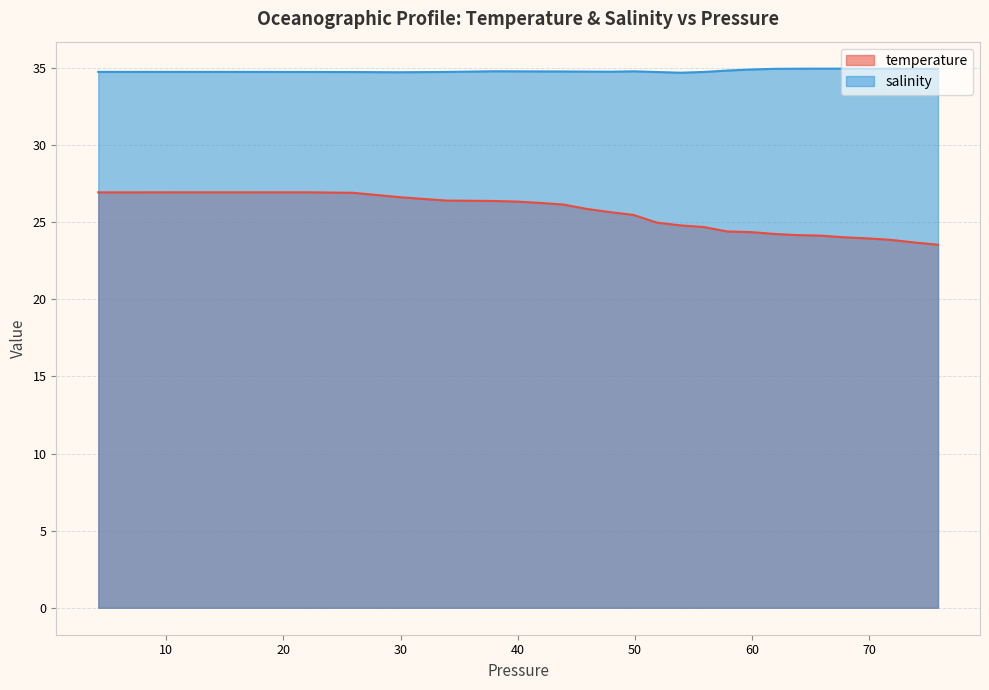

Where is the first local minimum for salinity?

29.889999